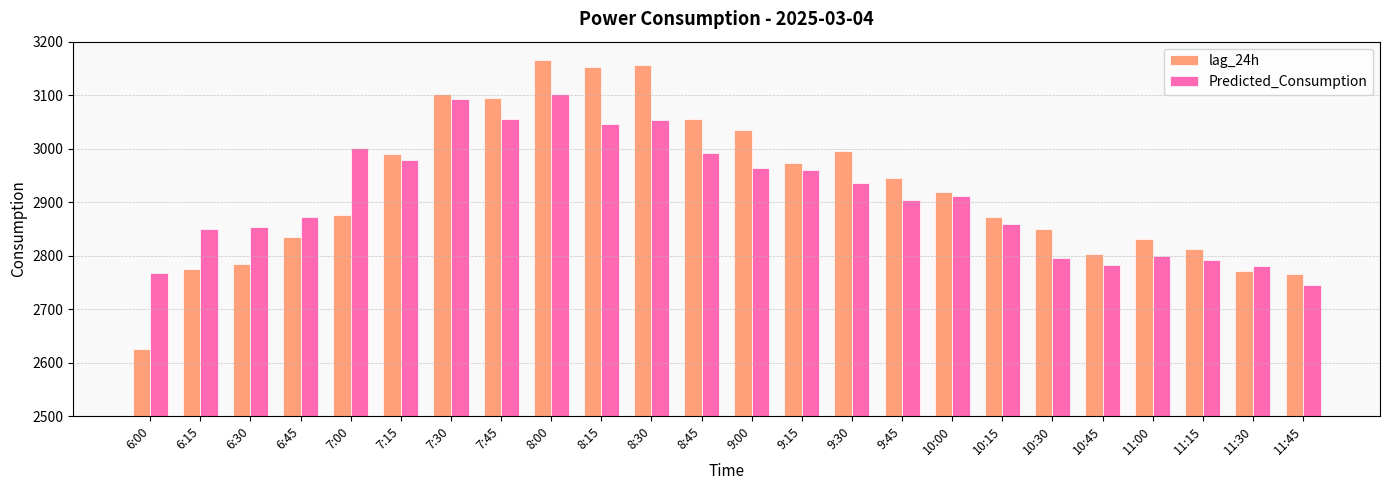

At which category is the sum across all series the highest?

8:00